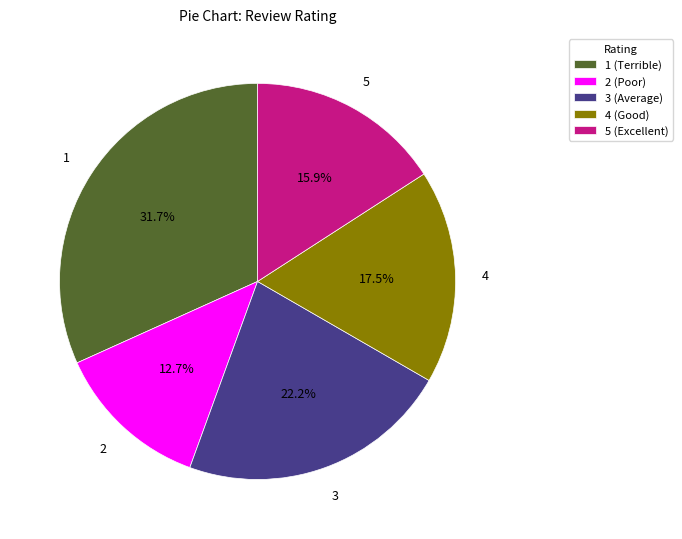

What is the total percentage of 4 (Good) and 1 (Terrible)?

49.2%